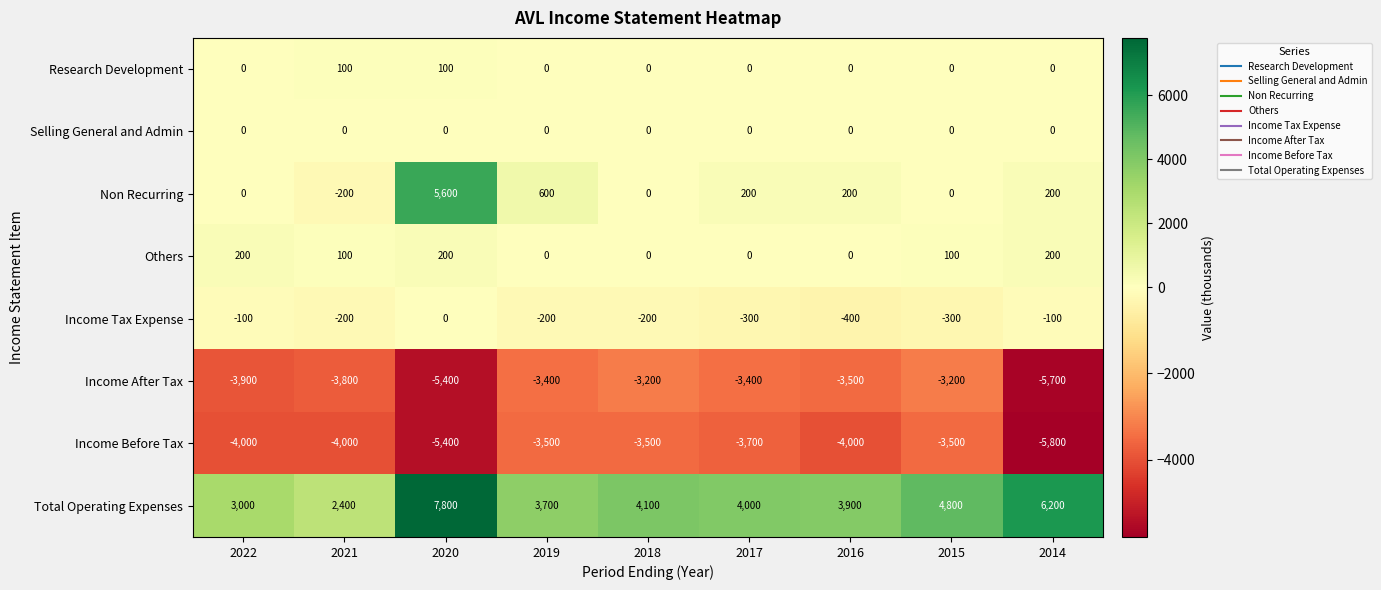

Where does the Income Tax Expense series first go above -200?

2022